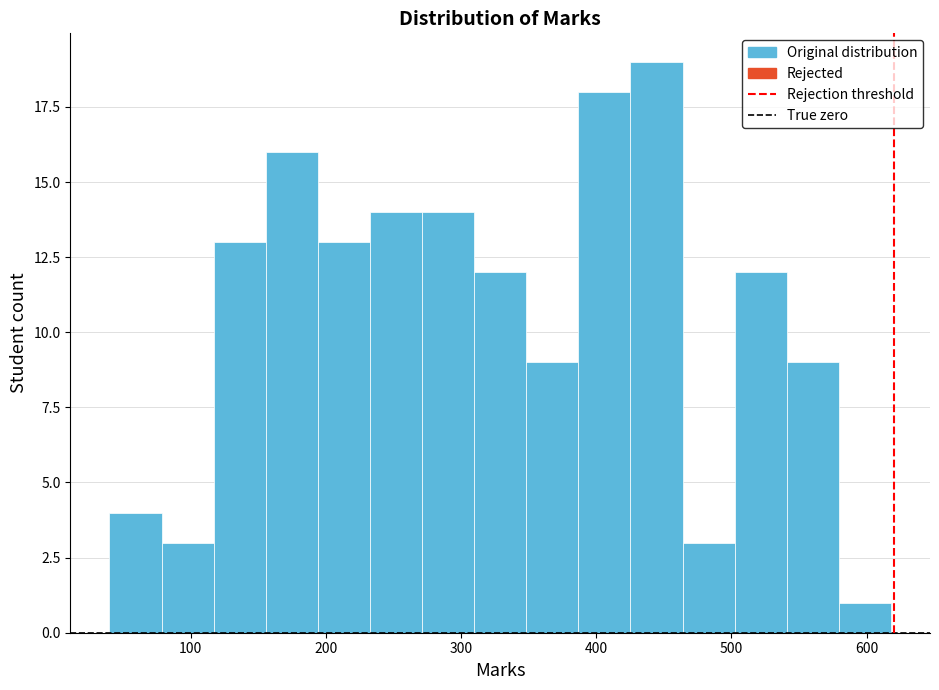

Around what value on the x-axis is the tallest bar? Give the approximate position of its centre, as read against the axis.

440